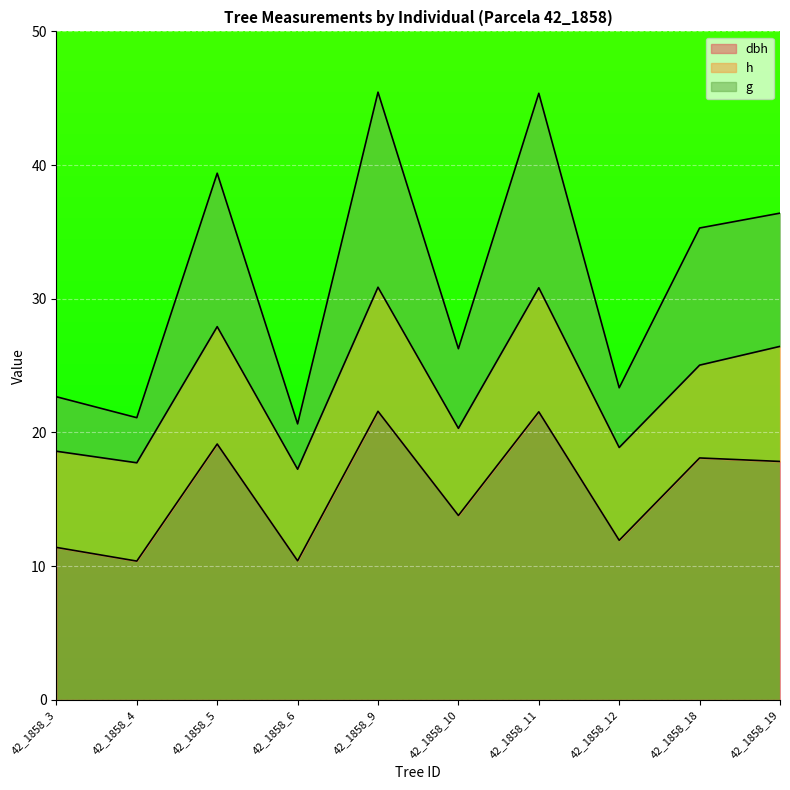

At how many categories does at least one series exceed 27?

5